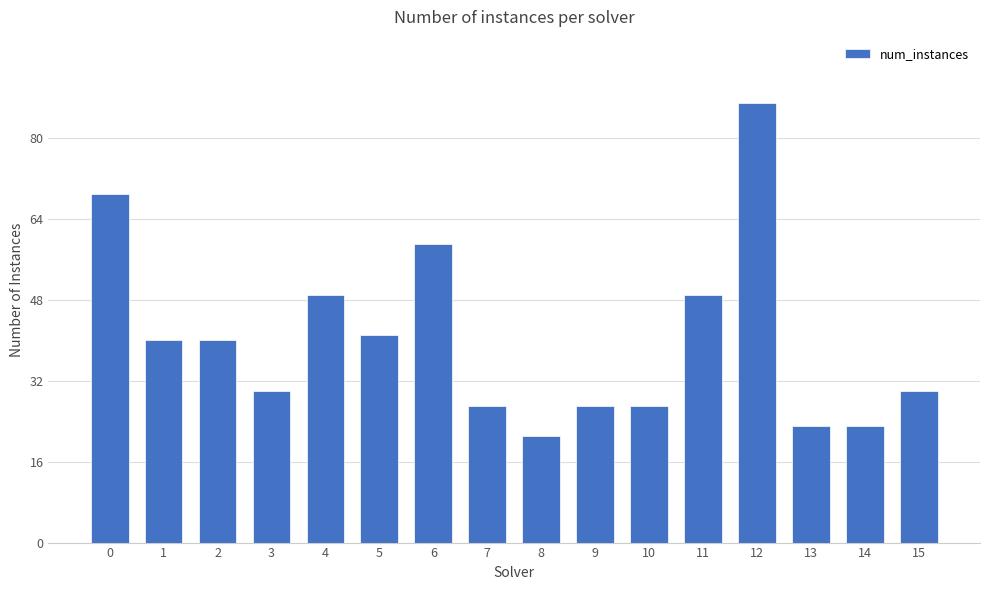

What value does the data have at 10?

27